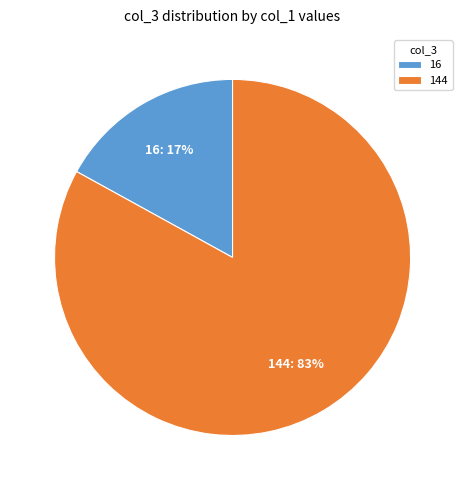

True or false: 144 accounts for 11% of the total.

False